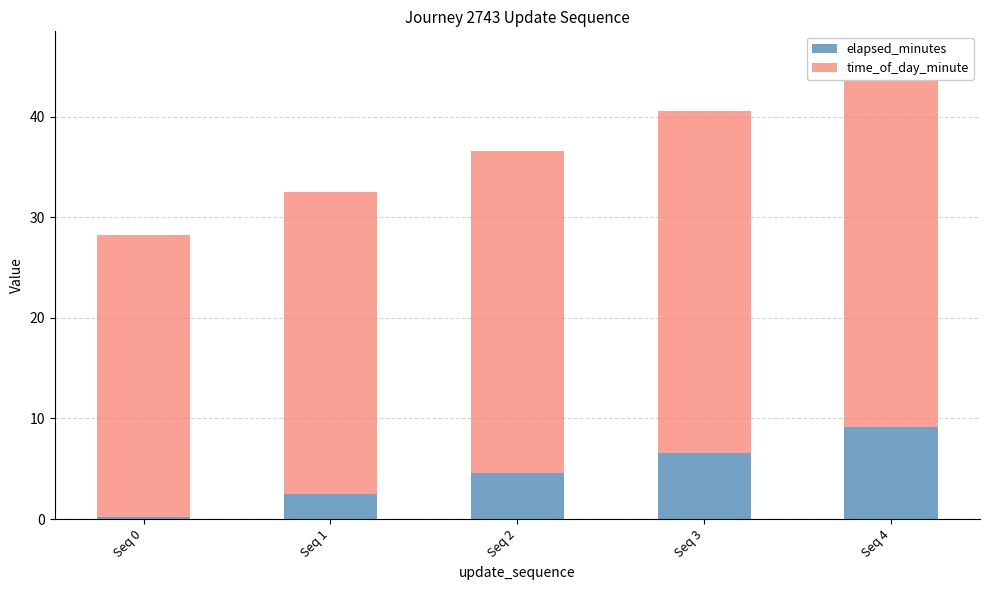

List the series in order of their overall mean, highest first.

time_of_day_minute, elapsed_minutes